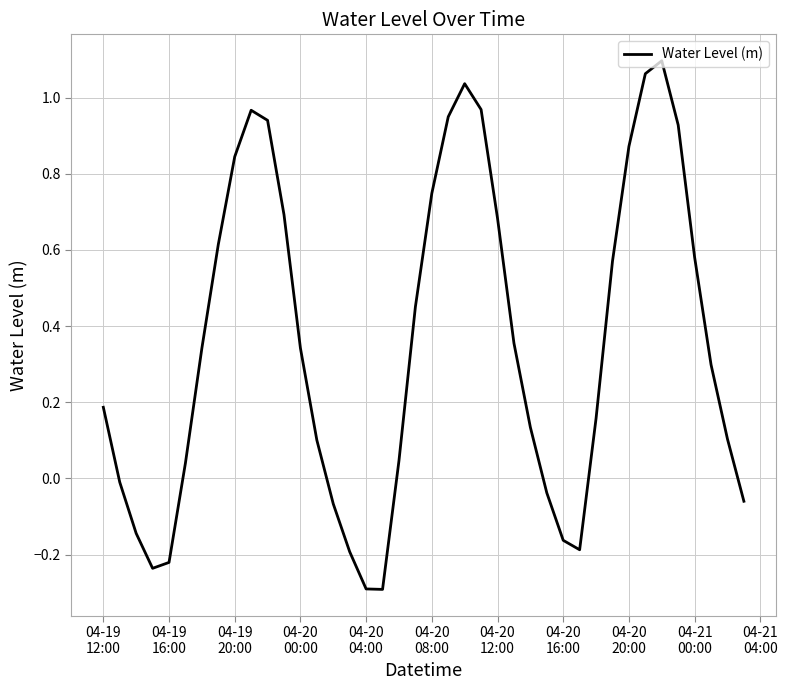

Count the number of data series in this chart.

1